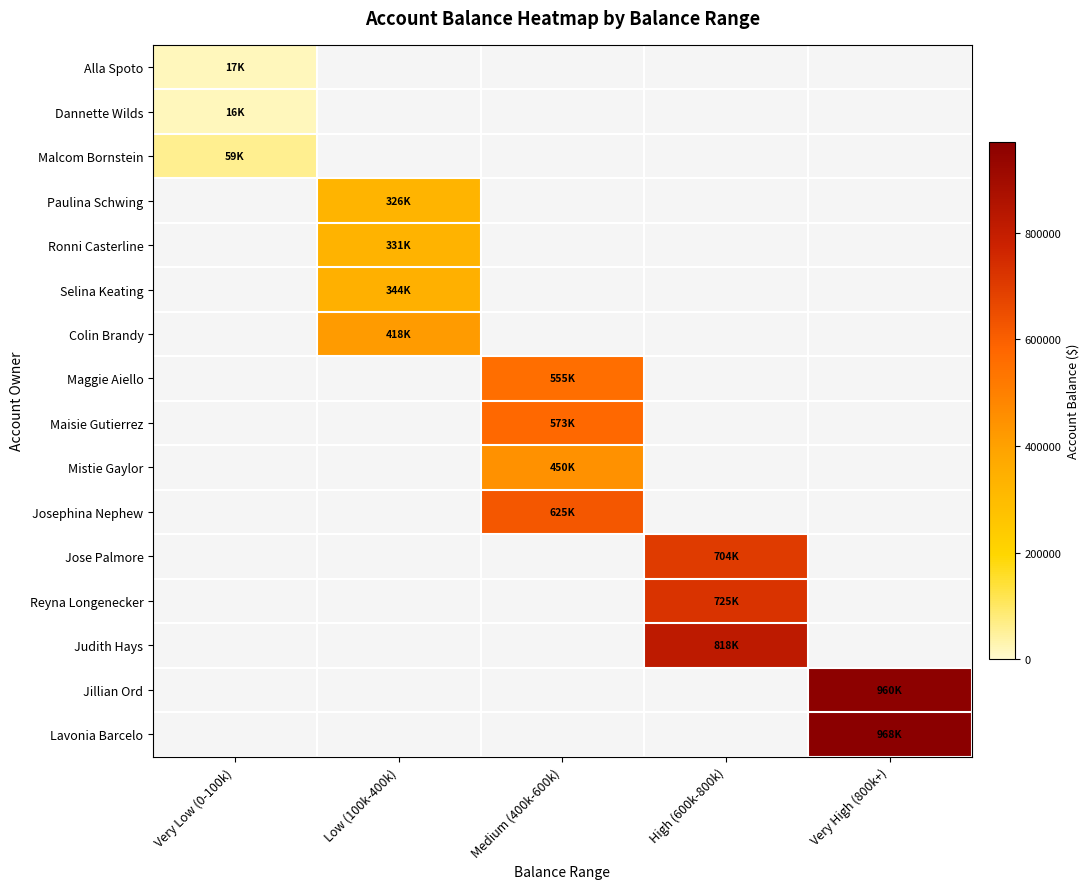

At which label does Alla Spoto reach its peak?

Very Low (0-100k)